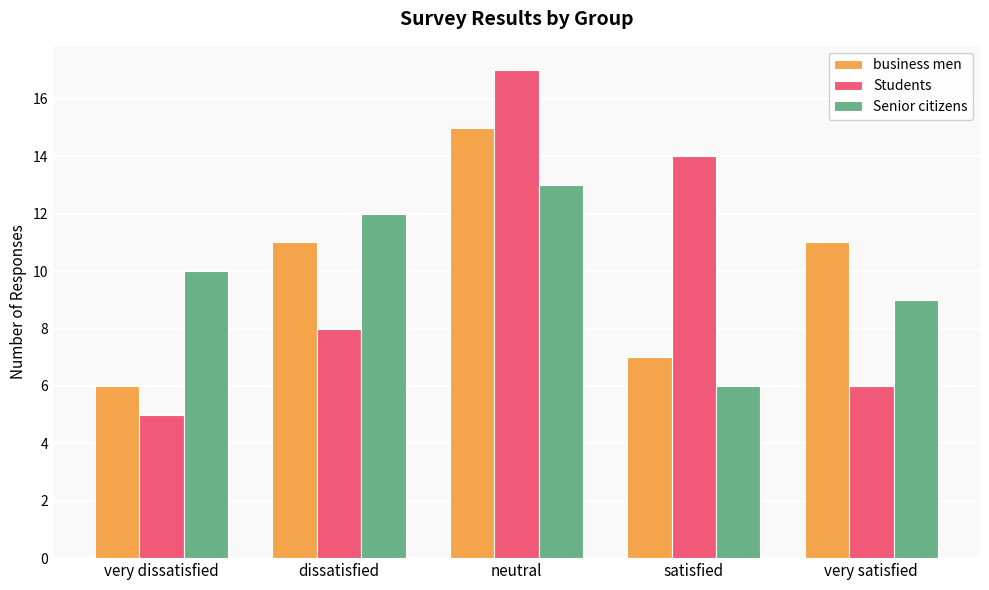

What is the difference between the highest and lowest values at satisfied?

8